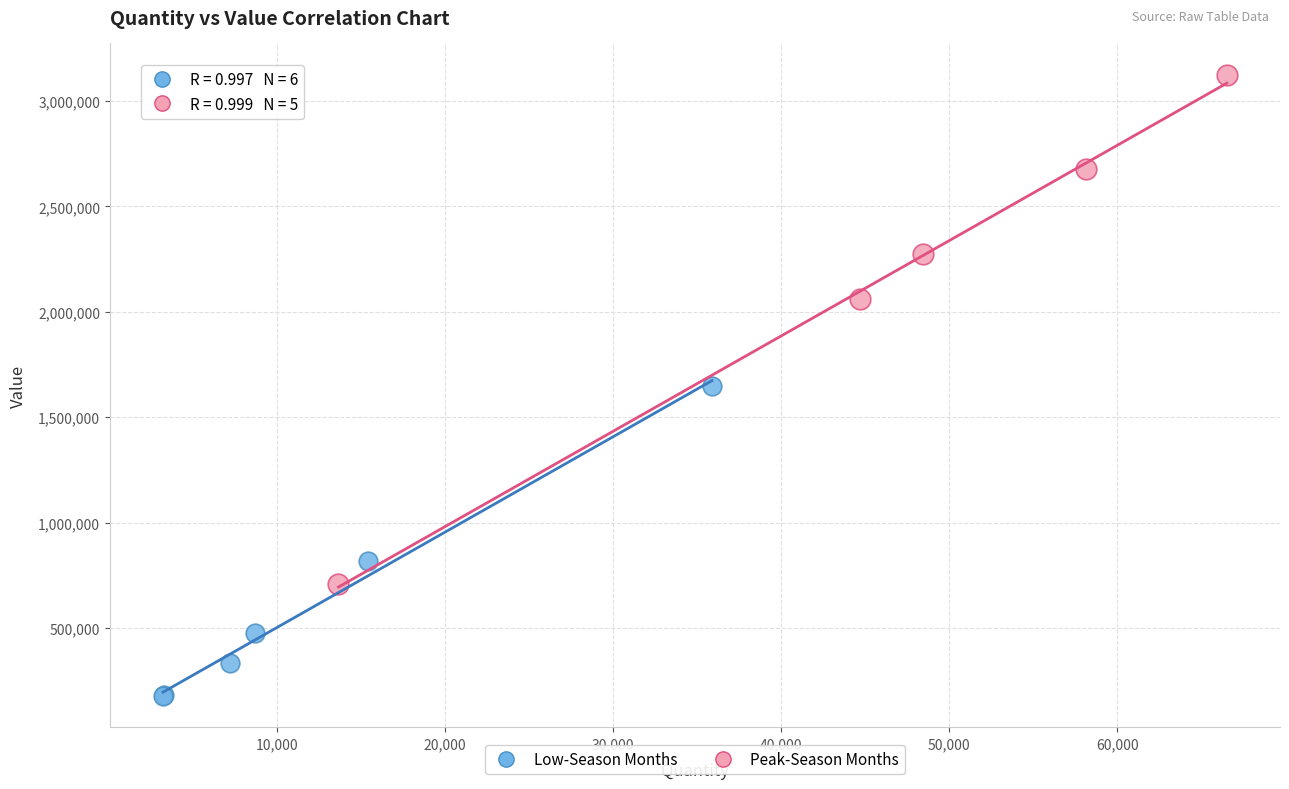

What are all the series names shown in the legend?

Low-Season Months, Peak-Season Months